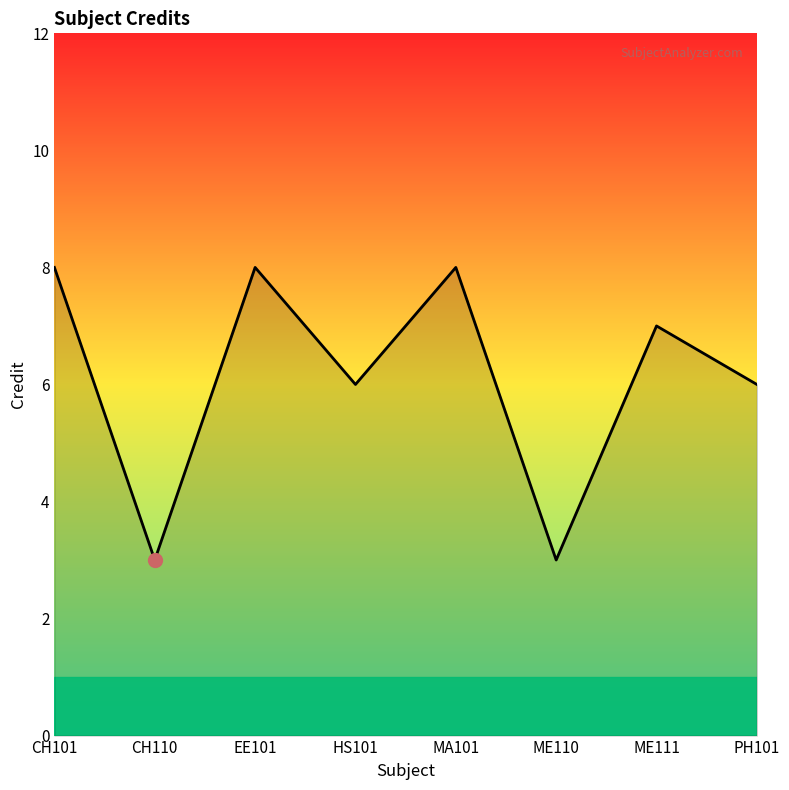

True or false: the data has more than 1 interior local peaks.

True